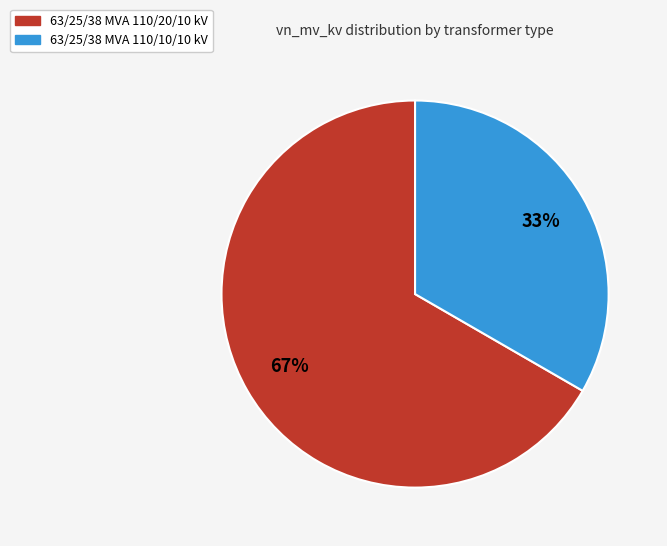

How many segments does this pie chart have?

2